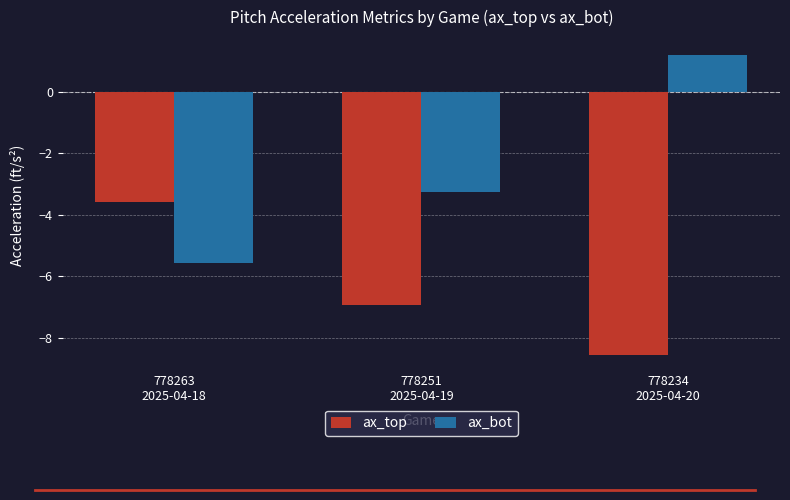

What is the lowest value of the ax_top series?

-8.6